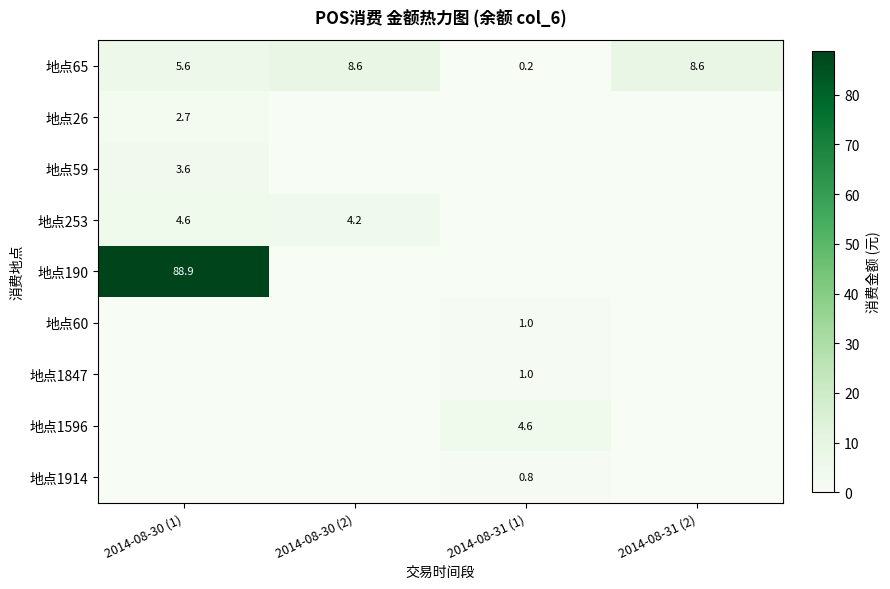

True or false: 地点253 has a value of 4.2 at 2014-08-30 (2).

True